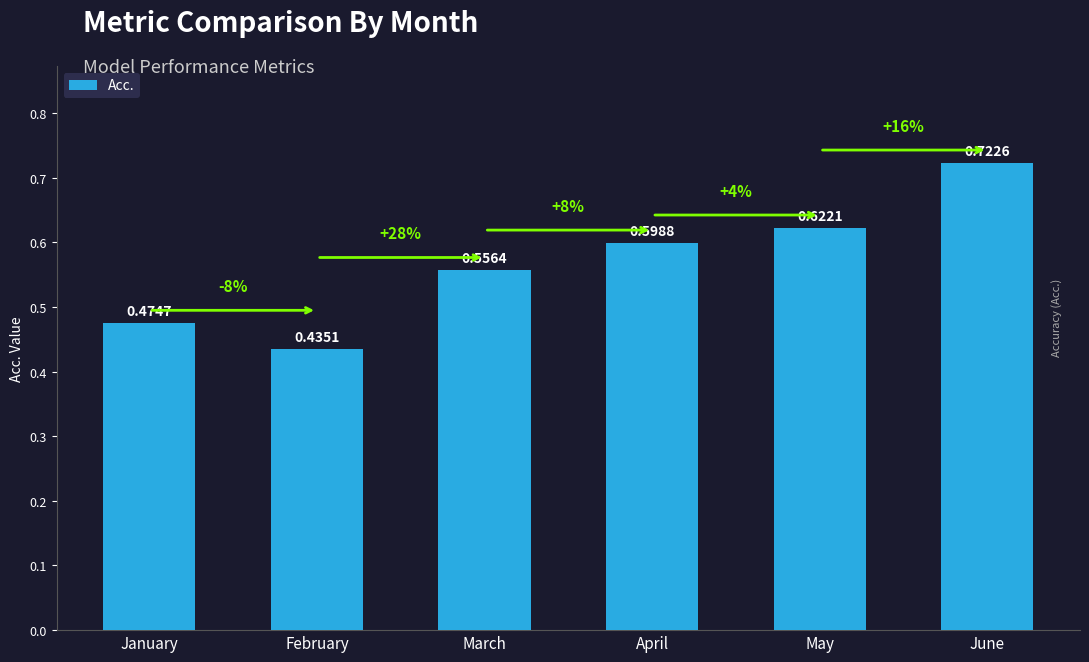

The value at January is 0.2. True or false?

False